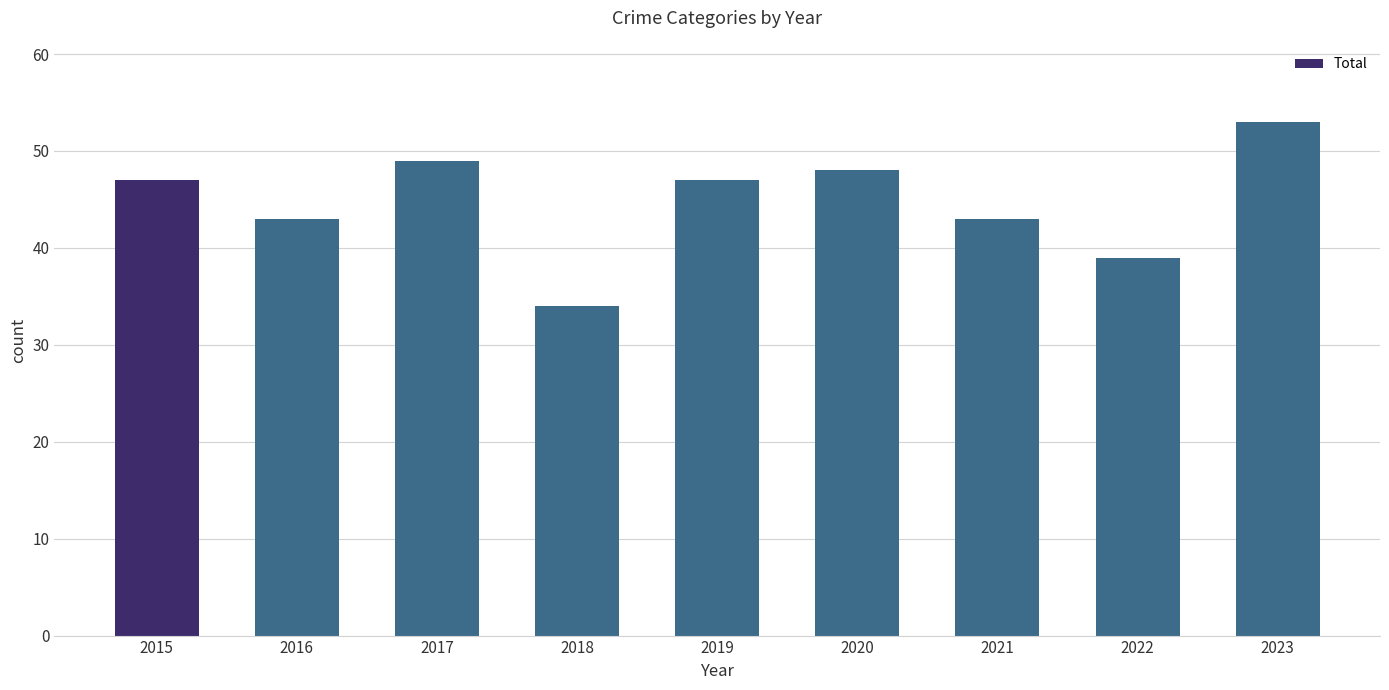

What is the change in value from 2017 to 2018?

-15